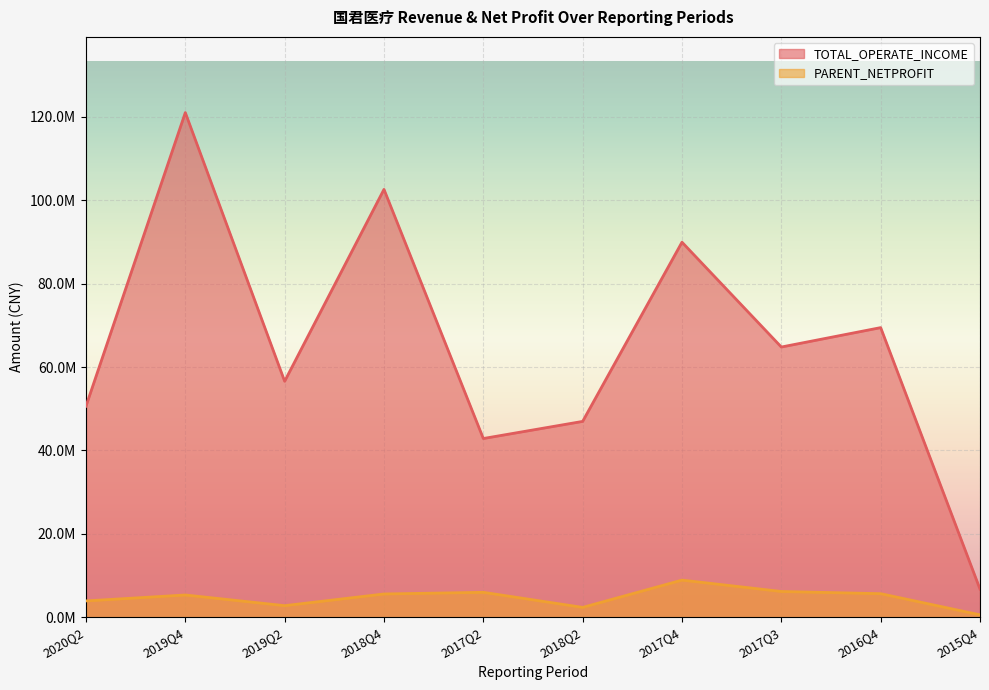

The value of PARENT_NETPROFIT at 2017Q4 is 8926167.4. True or false?

True